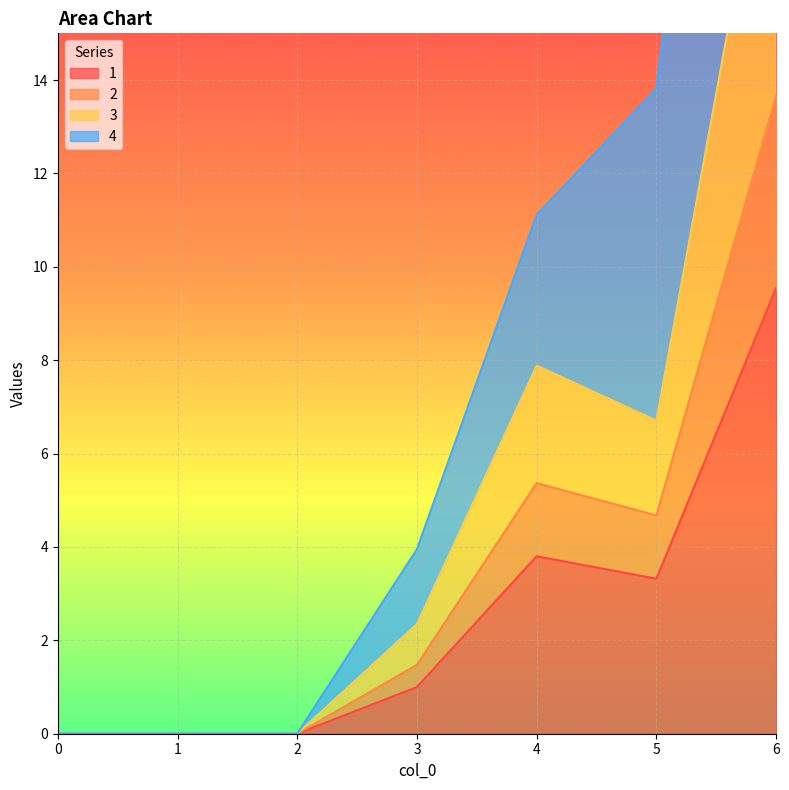

Is it true that 4 equals 1.2 at 3?

False